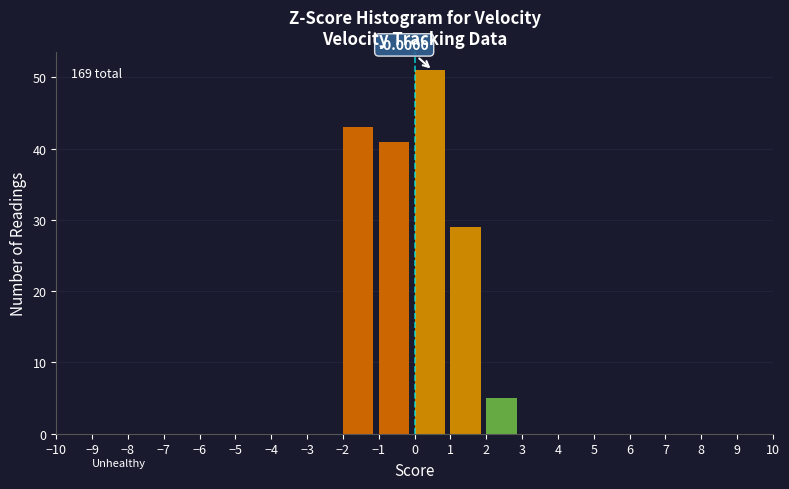

Which range on the x-axis has the tallest bar?

0 to 1